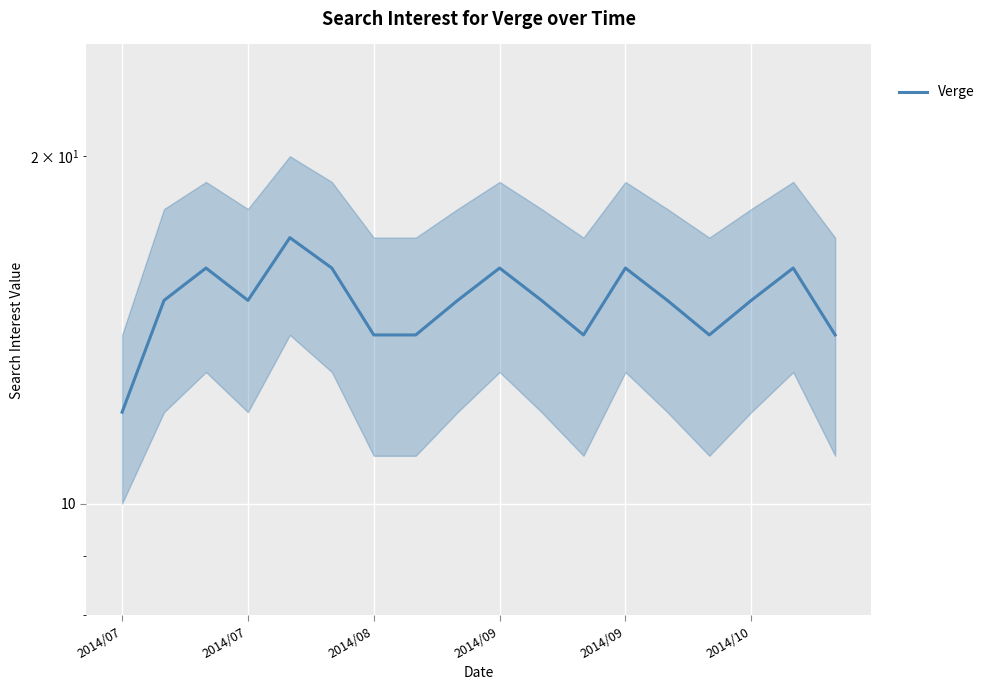

What is the change in value from 2014/07 to 9?

+1